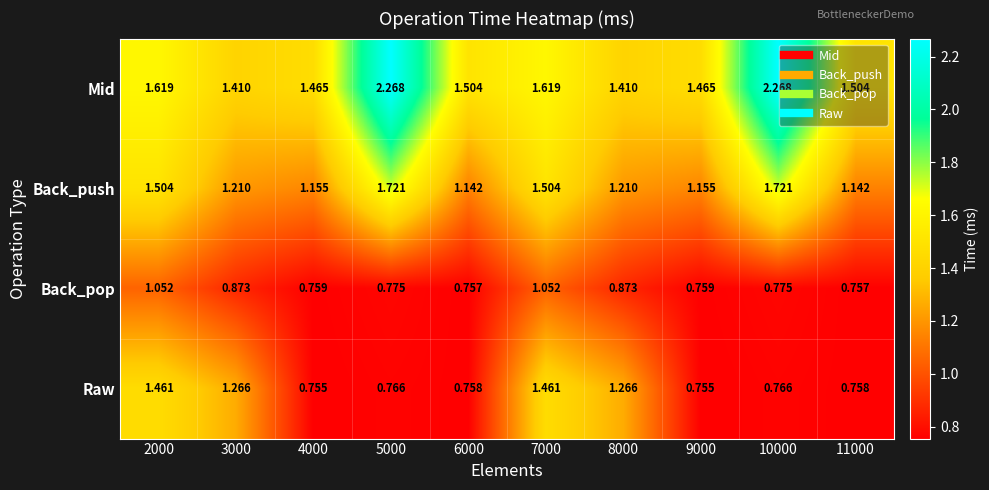

Which series has the widest spread of values?

Mid